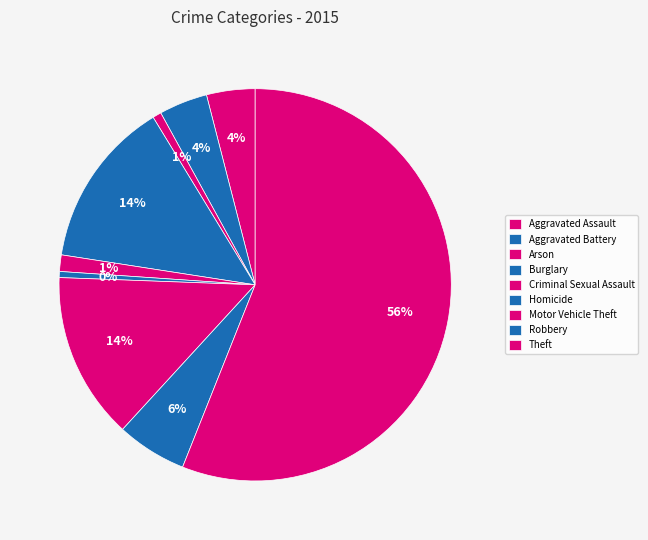

Count the number of slices in the pie.

9